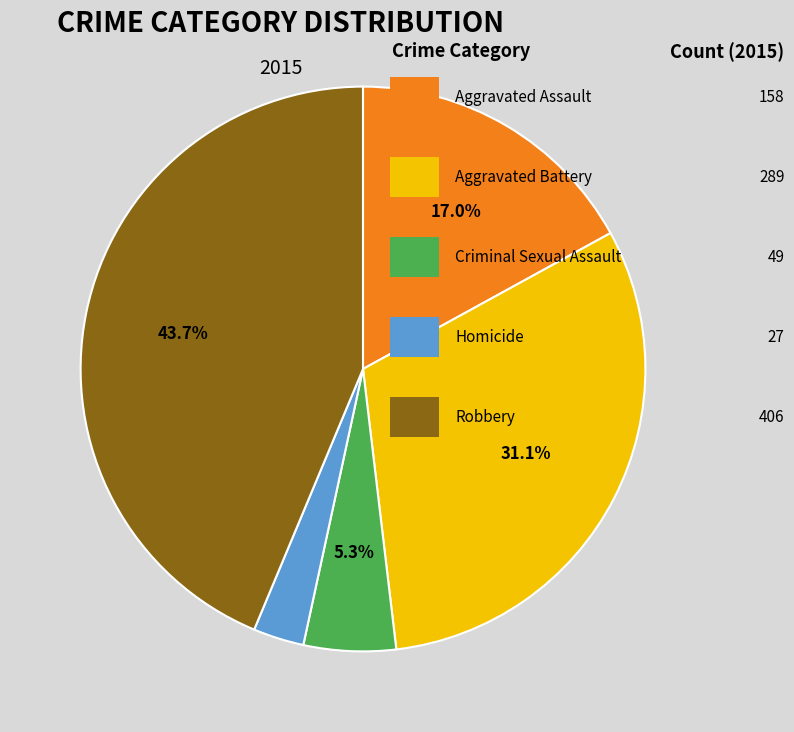

Is there any slice that represents more than half of the pie?

No